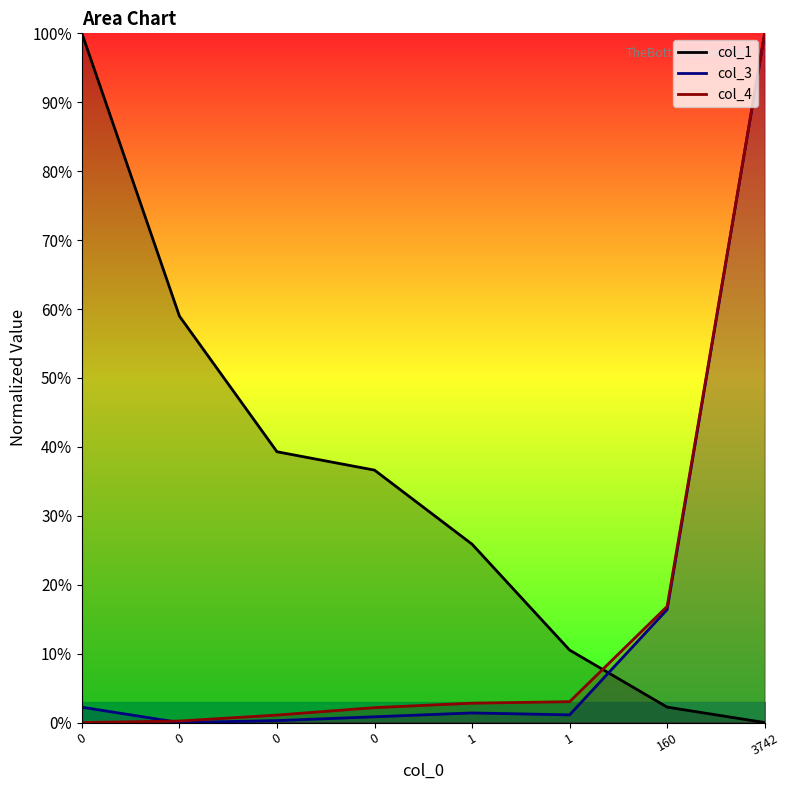

What are all the series names shown in the legend?

col_1, col_3, col_4